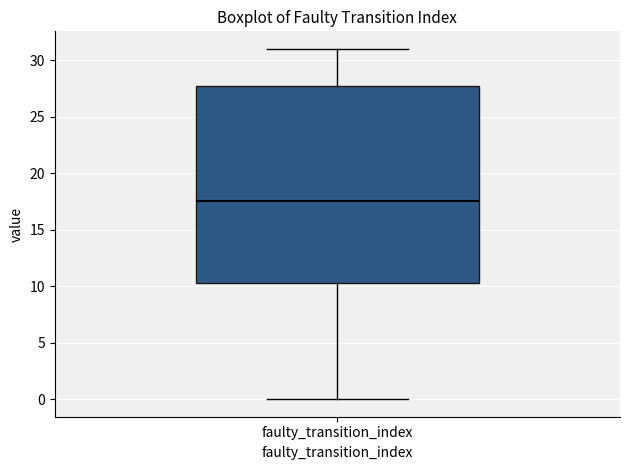

Where is the upper edge of the box for faulty_transition_index on the y-axis? The values are not printed on the chart, so give them approximately, as read against the axis.

28.0